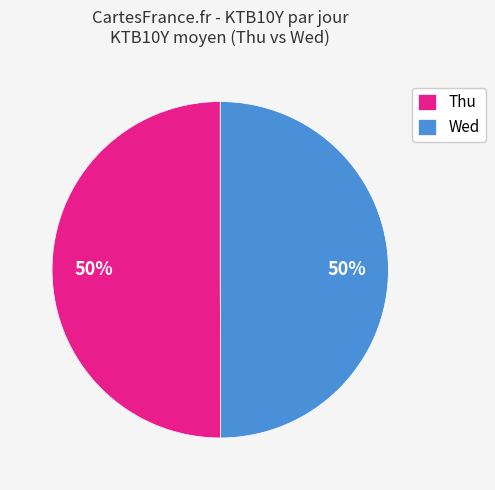

How many segments does this pie chart have?

2